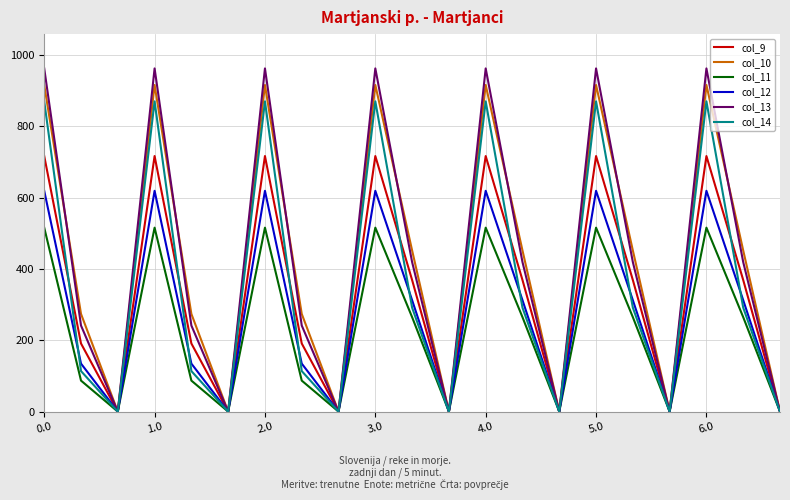

Rank the series by their maximum value, from lowest to highest.

col_11, col_12, col_9, col_14, col_10, col_13